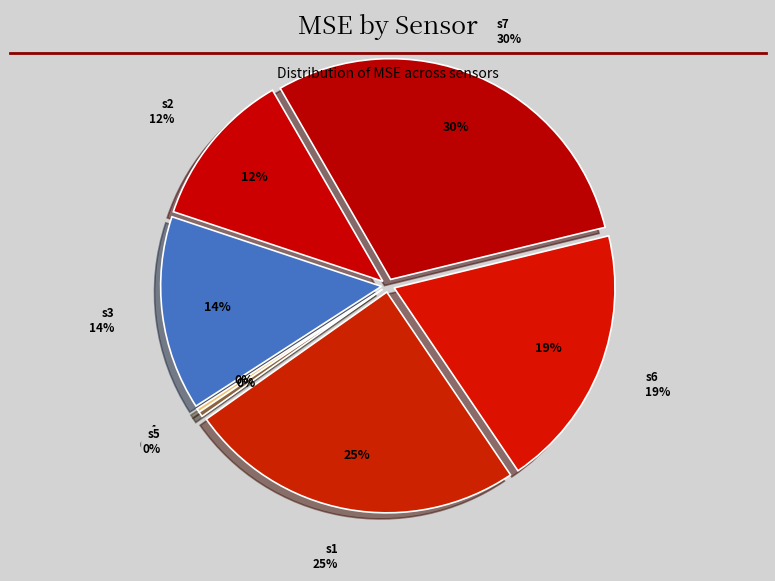

True or false: s3 accounts for 22% of the total.

False